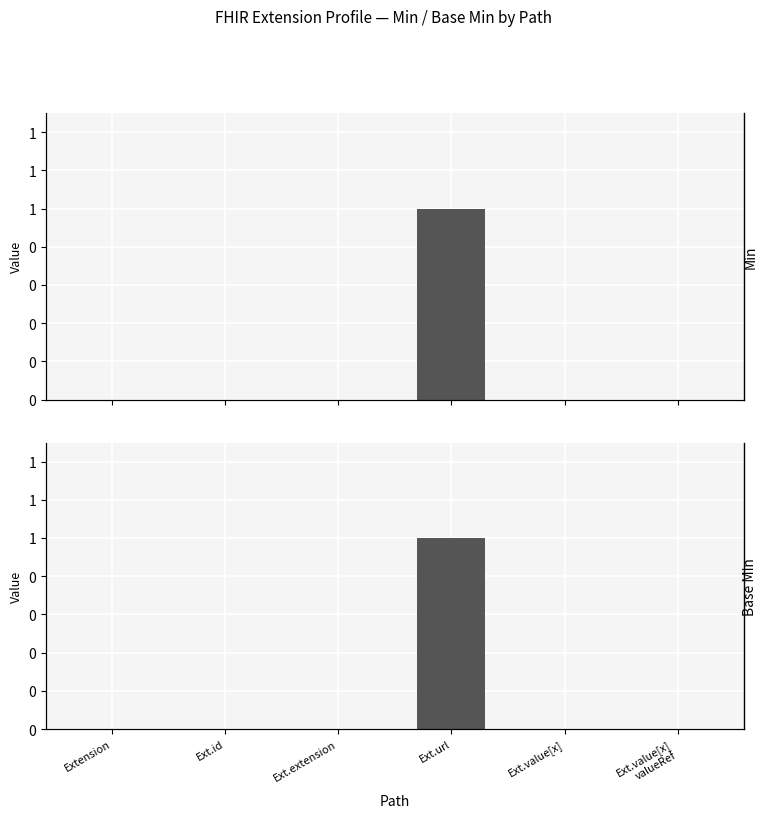

At which category is the sum across all series the highest?

Ext.url